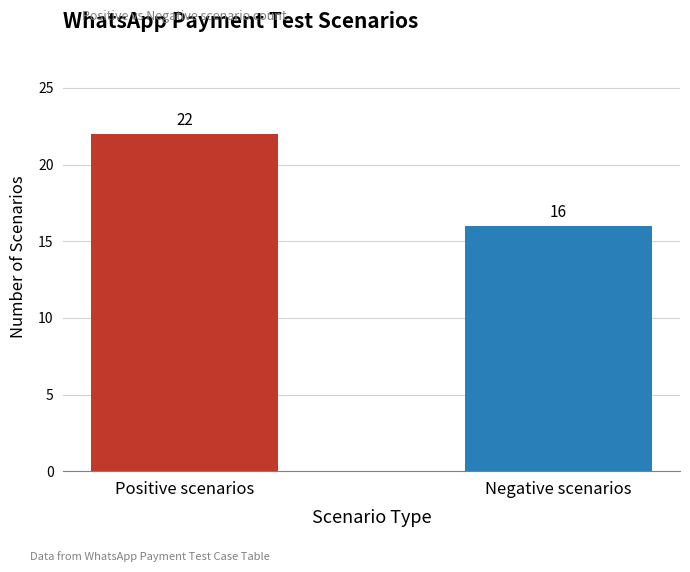

Reading right to left, transcribe all the data shown in this chart.

16	22